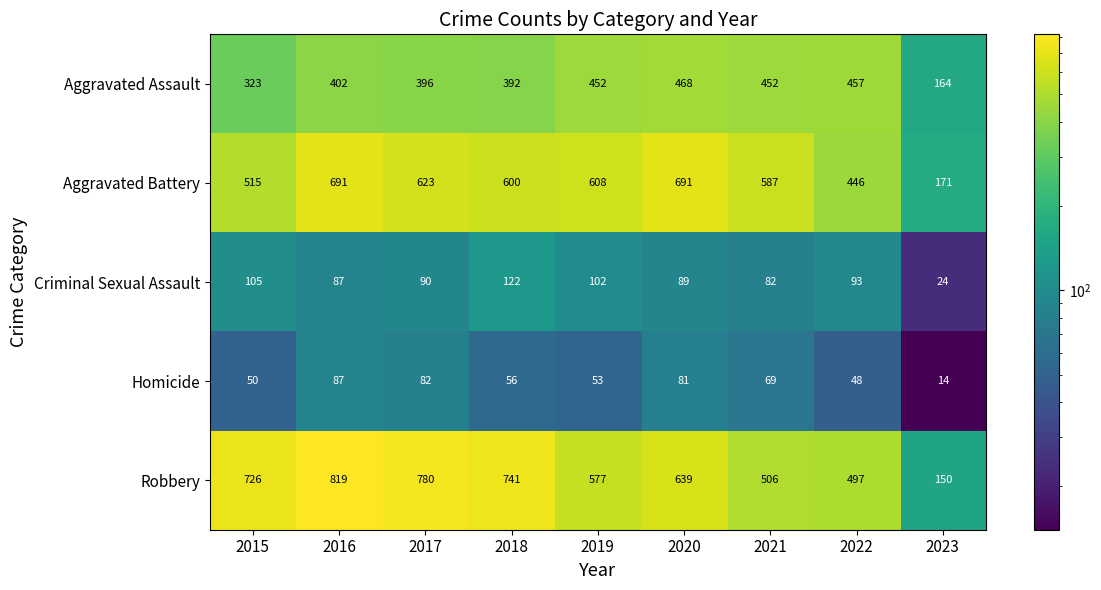

What is the maximum value for Robbery?

819